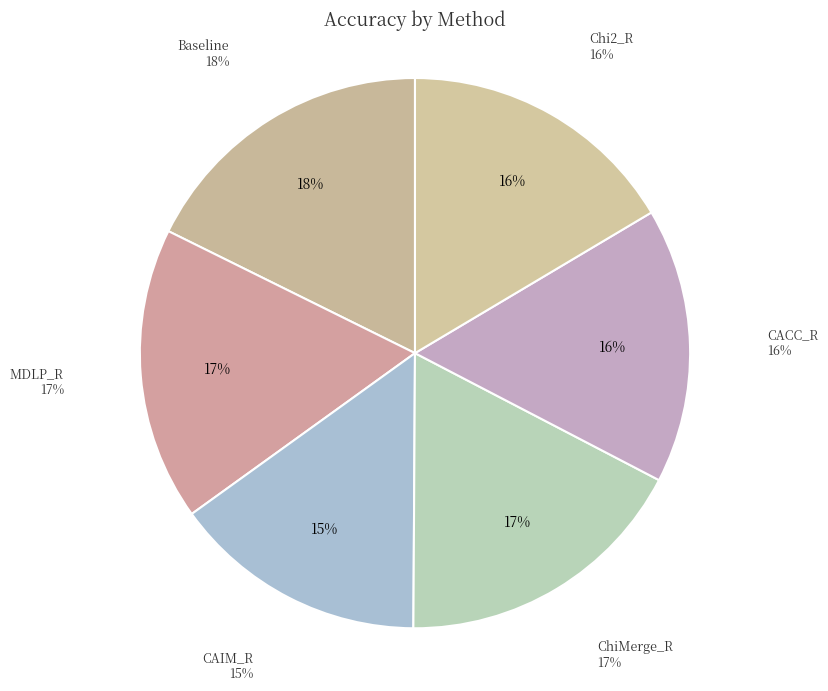

What percentage is the Baseline slice, to the nearest percent?

18%